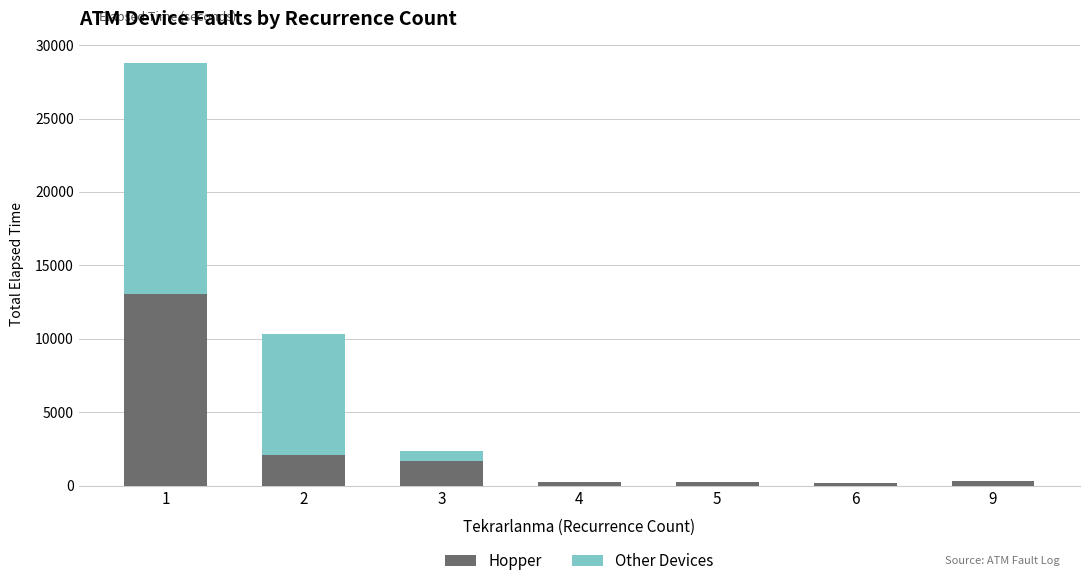

What is the maximum value for Hopper?

13070